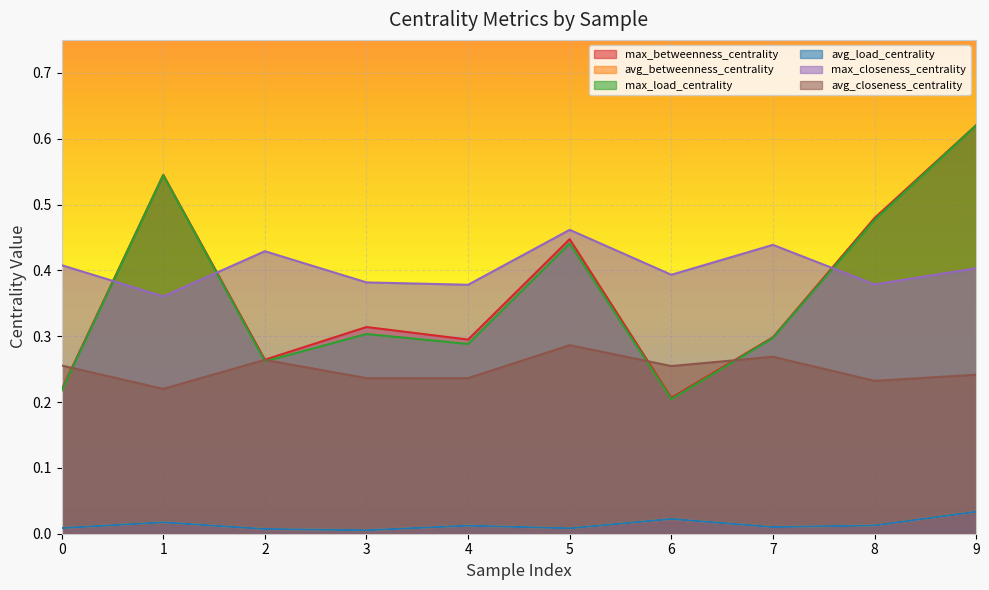

At which category does avg_betweenness_centrality reach its first local valley?

3